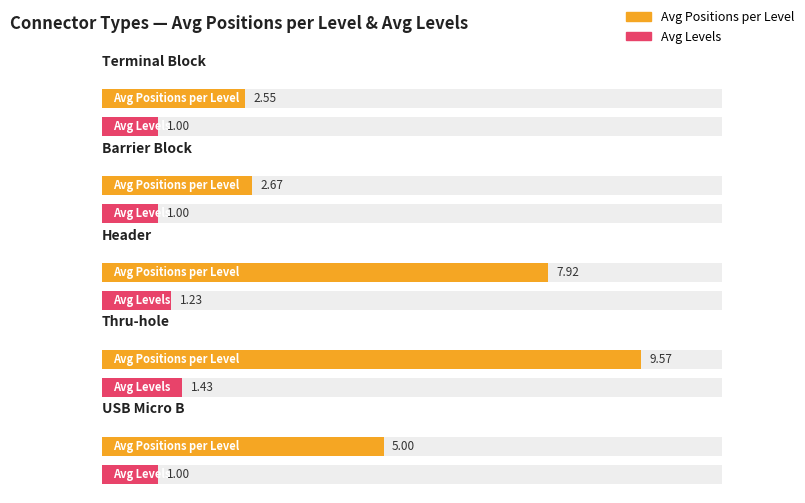

How many distinct data groups are displayed?

2